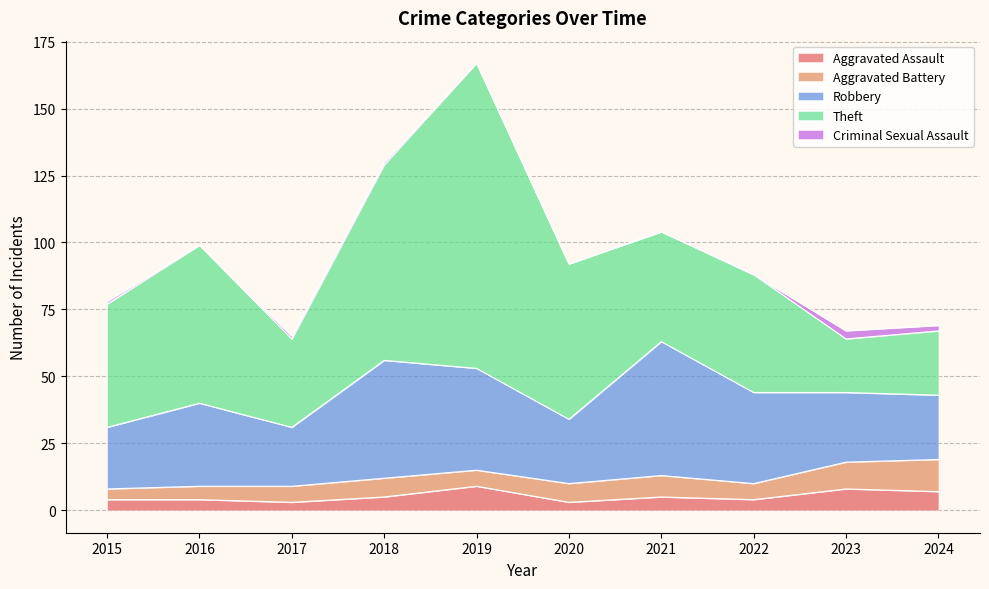

Read the Aggravated Assault value at 2016.

4